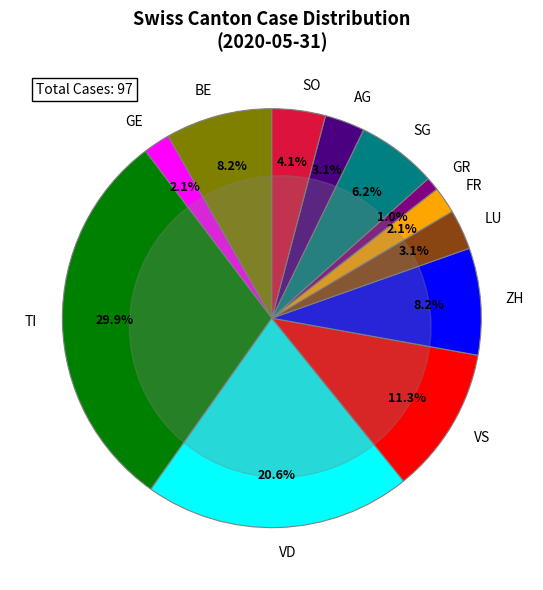

To the nearest percent, what is the difference between the SO and VD slice percentages?

16%